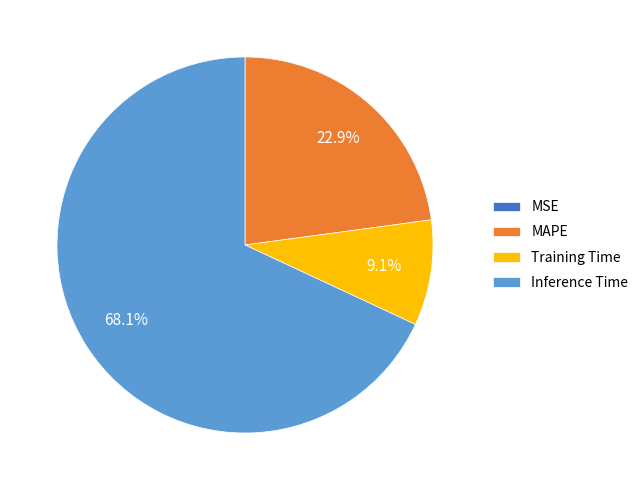

What percentage is the Inference Time slice, to the nearest percent?

68%